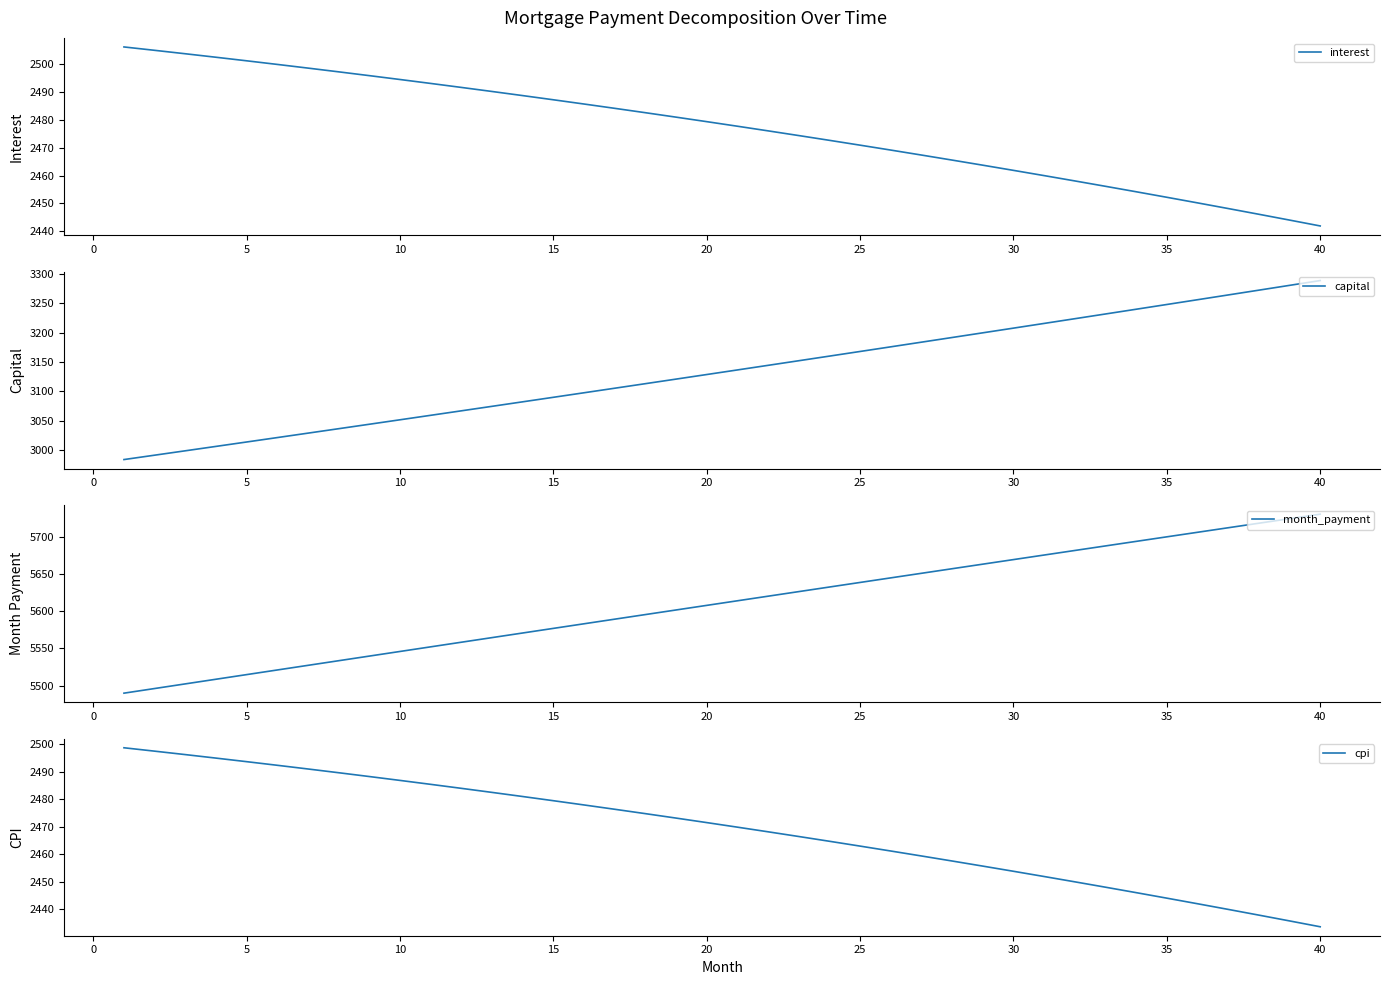

Which category has the lowest value in the cpi series?

40